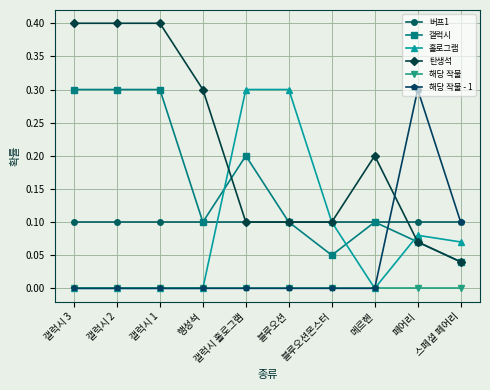

What is the label of the 5th point from the left?

갤럭시 홀로그램